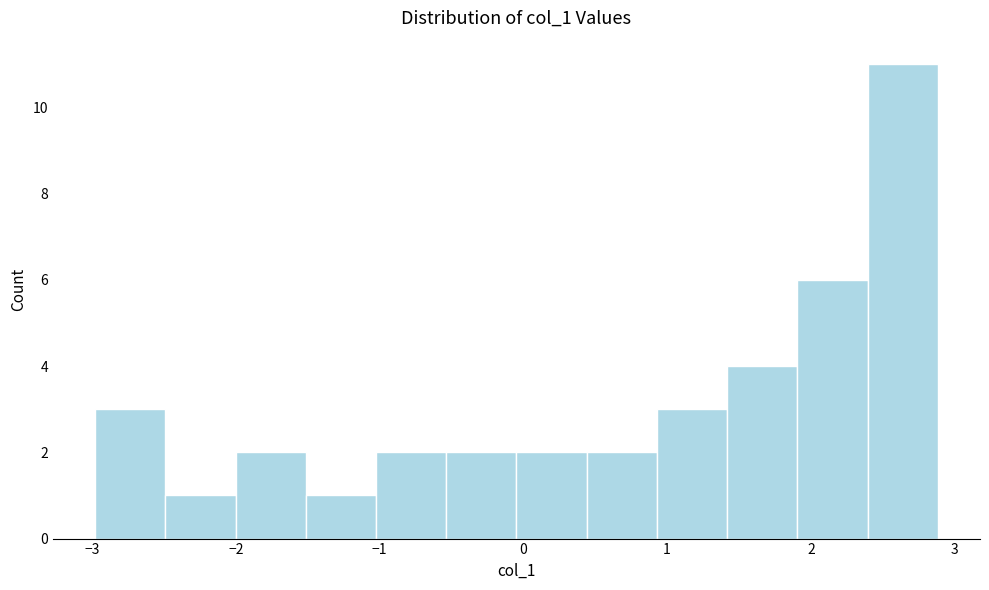

Reading left to right, transcribe this chart: for each bar, give the range it covers on the x-axis and its height. Neither the bar edges nor the heights are printed on the chart, so give them approximately, as read against the axes.

-3.0 to -2.5: 3
-2.5 to -2.0: 1
-2.0 to -1.5: 2
-1.5 to -1.0: 1
-1.0 to -0.5: 2
-0.5 to 0.0: 2
0.0 to 0.4: 2
0.4 to 0.9: 2
0.9 to 1.4: 3
1.4 to 1.9: 4
1.9 to 2.4: 6
2.4 to 2.9: 11